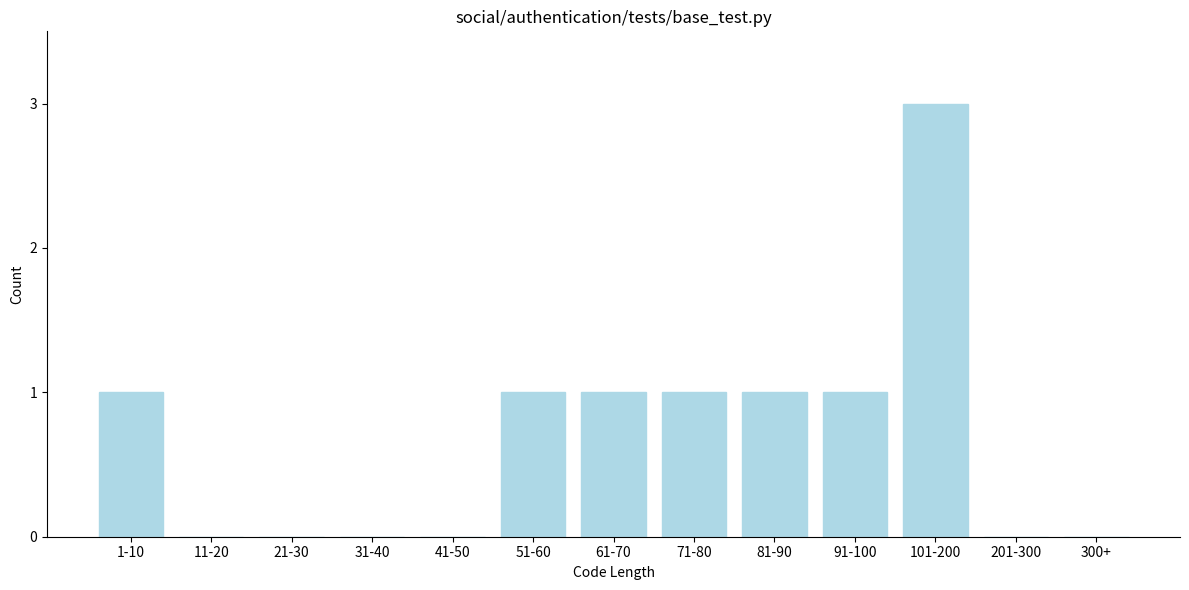

Reading left to right, list all the values displayed in this chart.

1-10=1	11-20=0	21-30=0	31-40=0	41-50=0	51-60=1	61-70=1	71-80=1	81-90=1	91-100=1	101-200=3	201-300=0	300+=0